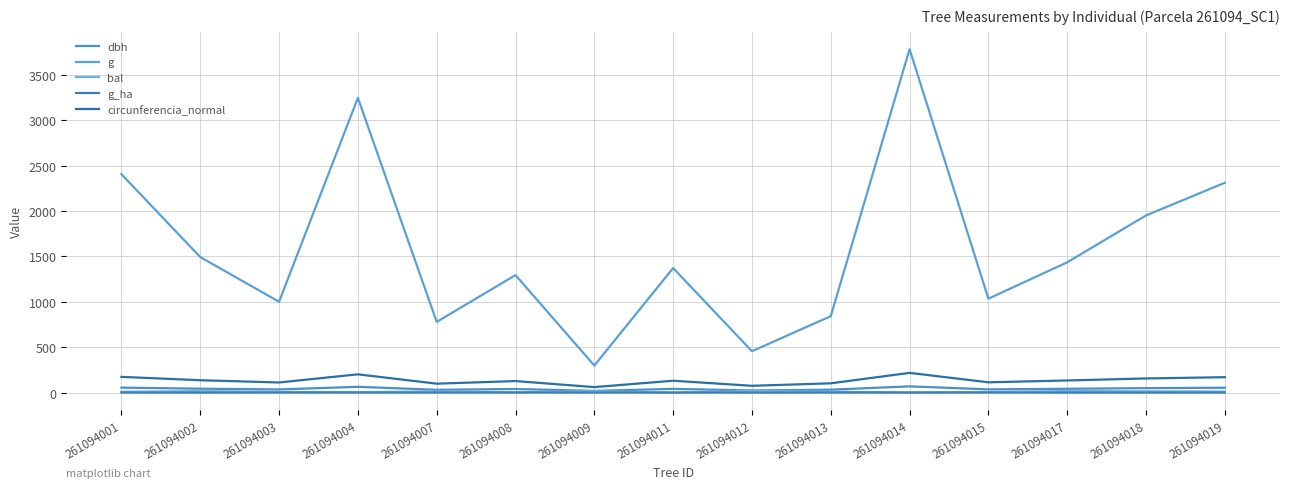

Does the chart have visible grid lines?

Yes